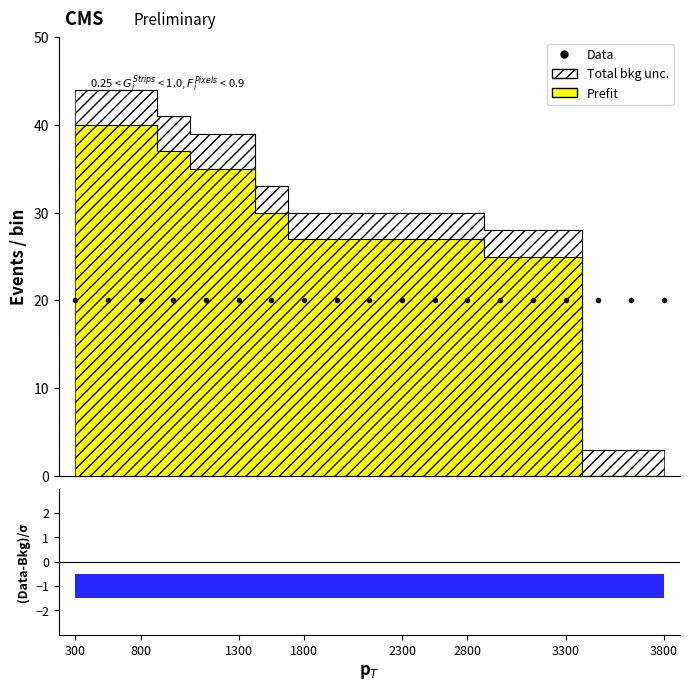

How many positive values does the Prefit series have?

16